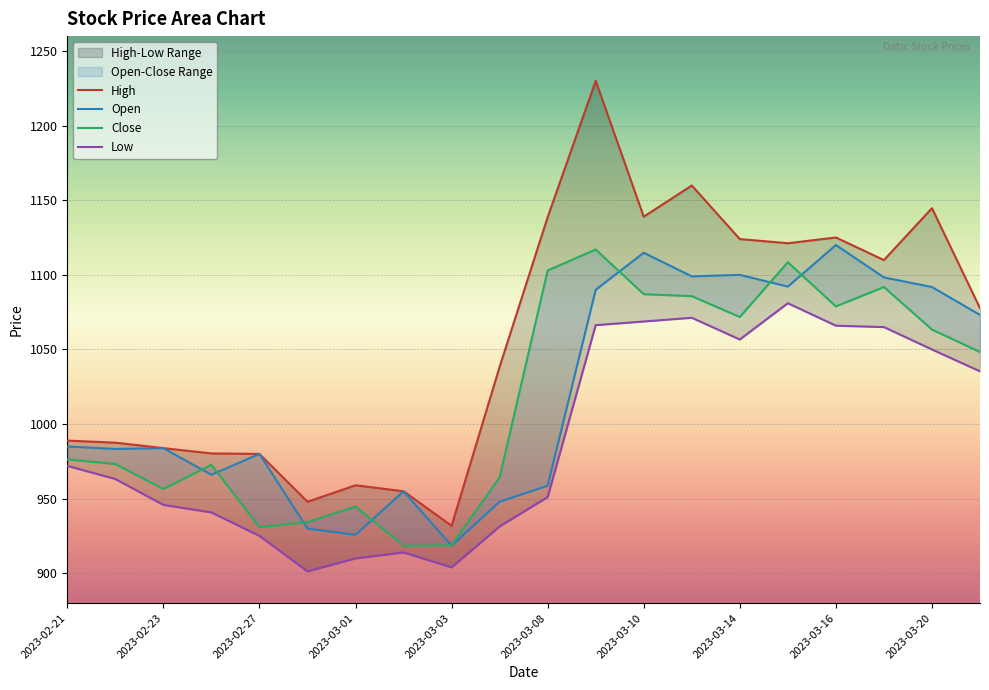

What are all the series names shown in the legend?

High, Open, Close, Low